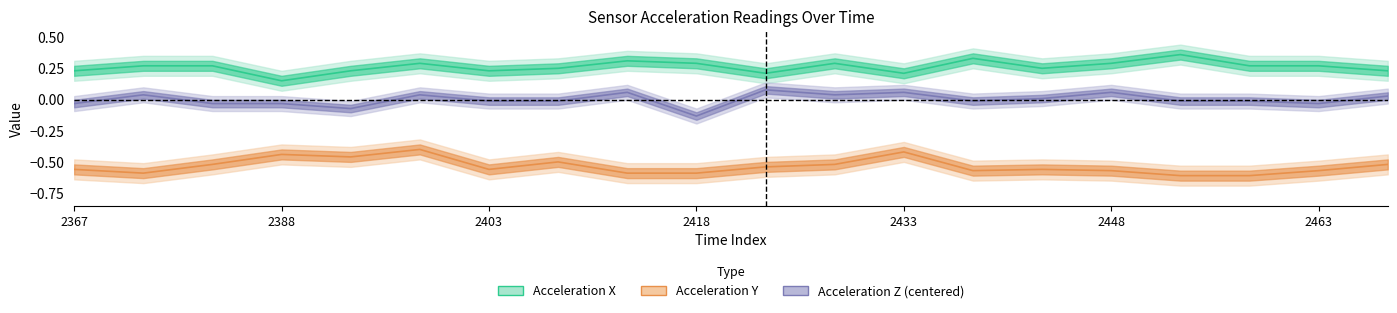

True or false: Acceleration Z has a value of 0.1 at 2398.

False